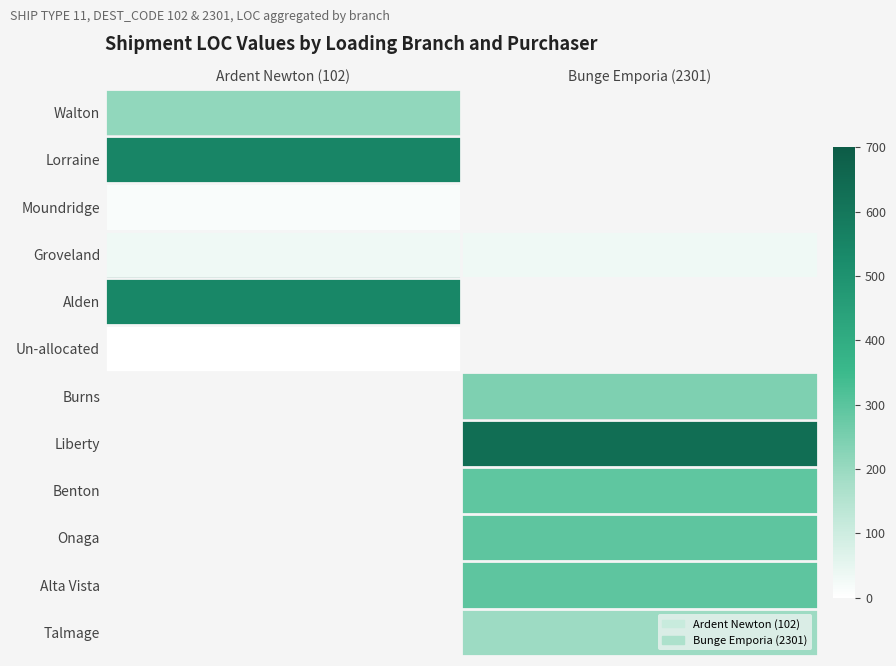

How many values in Lorraine are above zero?

1